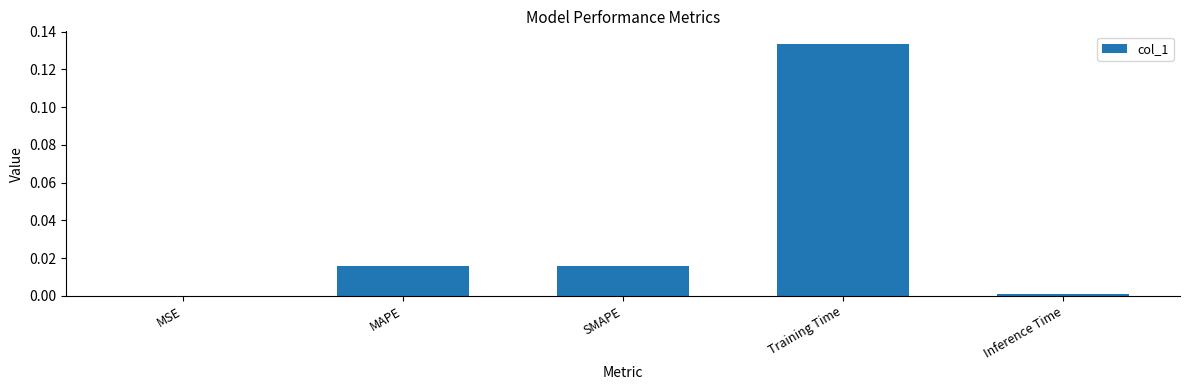

Which label corresponds to the largest value in the chart?

Training Time